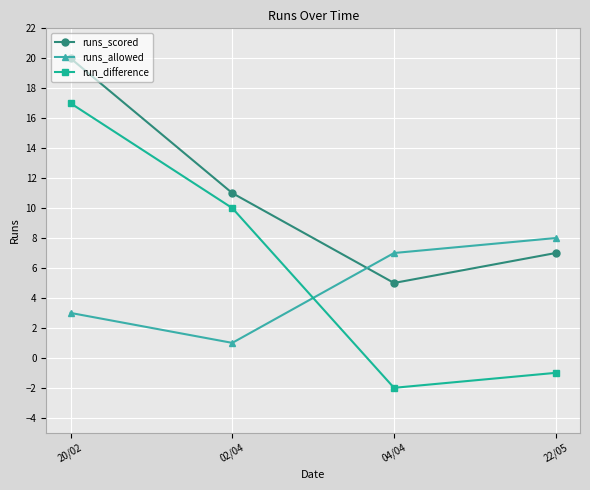

Between 04/04 and 22/05, which series saw the biggest shift?

runs_scored